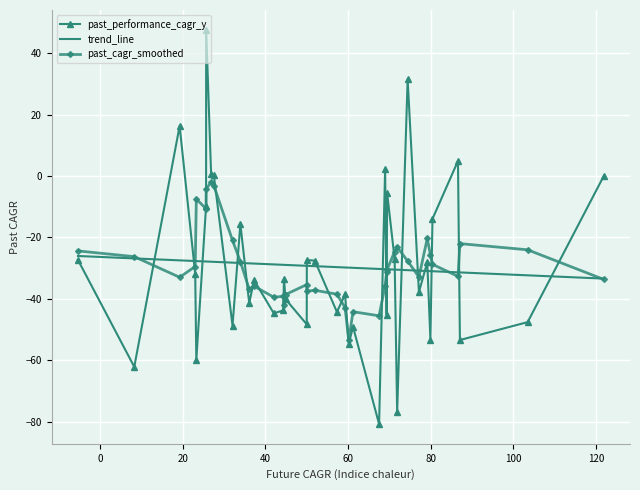

True or false: past_performance_cagr_y has more than 0 interior local peaks.

True